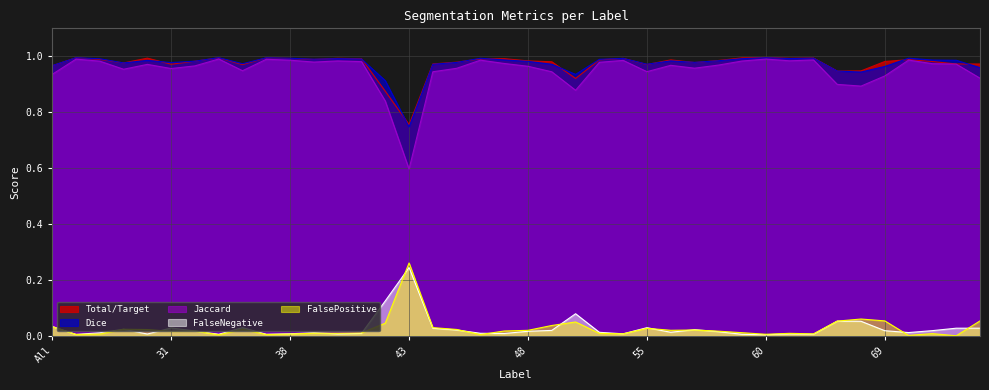

What are all the series names shown in the legend?

Total/Target, Dice, Jaccard, FalseNegative, FalsePositive